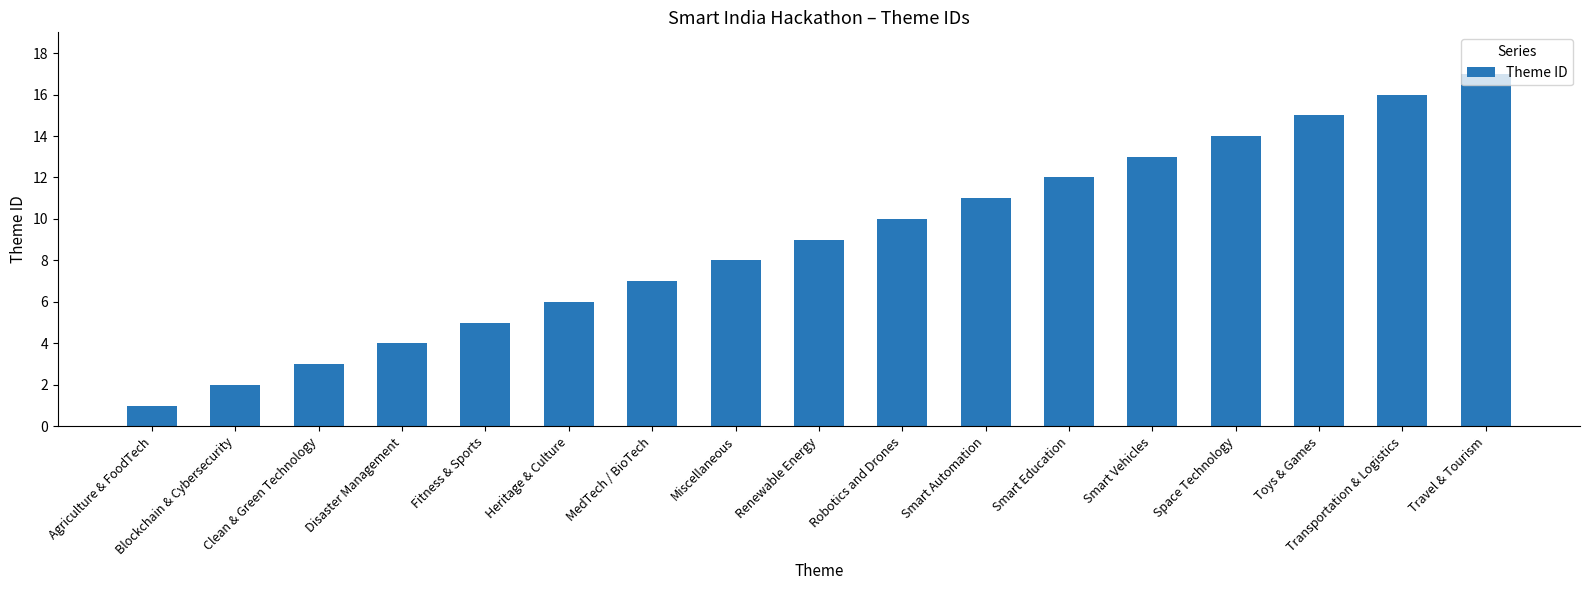

What is the minimum value shown in the chart?

1